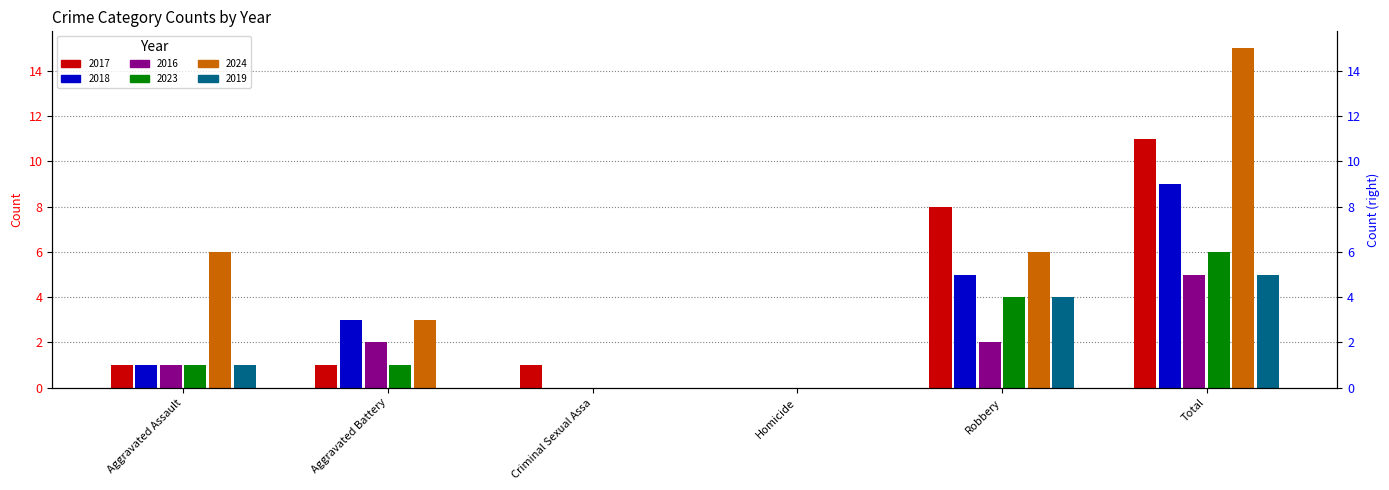

Reading left to right, extract all data points from this chart.

2017: 1	1	1	0	8	11
2018: 1	3	0	0	5	9
2016: 1	2	0	0	2	5
2023: 1	1	0	0	4	6
2024: 6	3	0	0	6	15
2019: 1	0	0	0	4	5